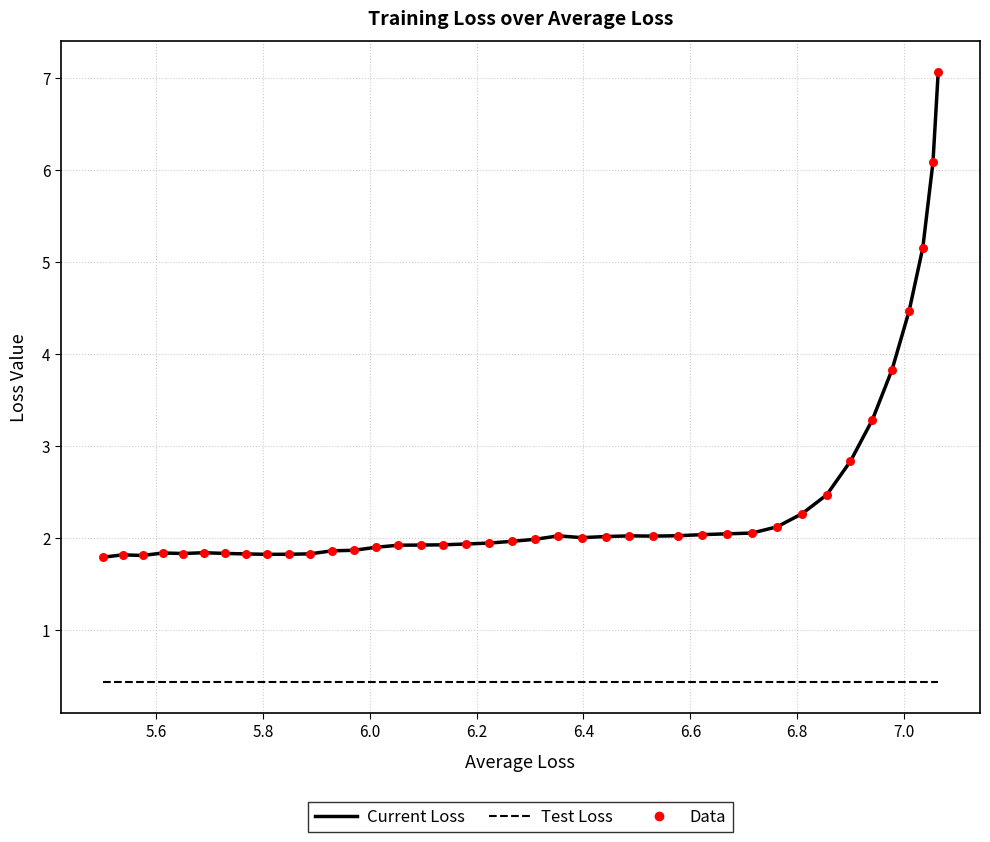

Which series has the largest total across all categories?

Current Loss